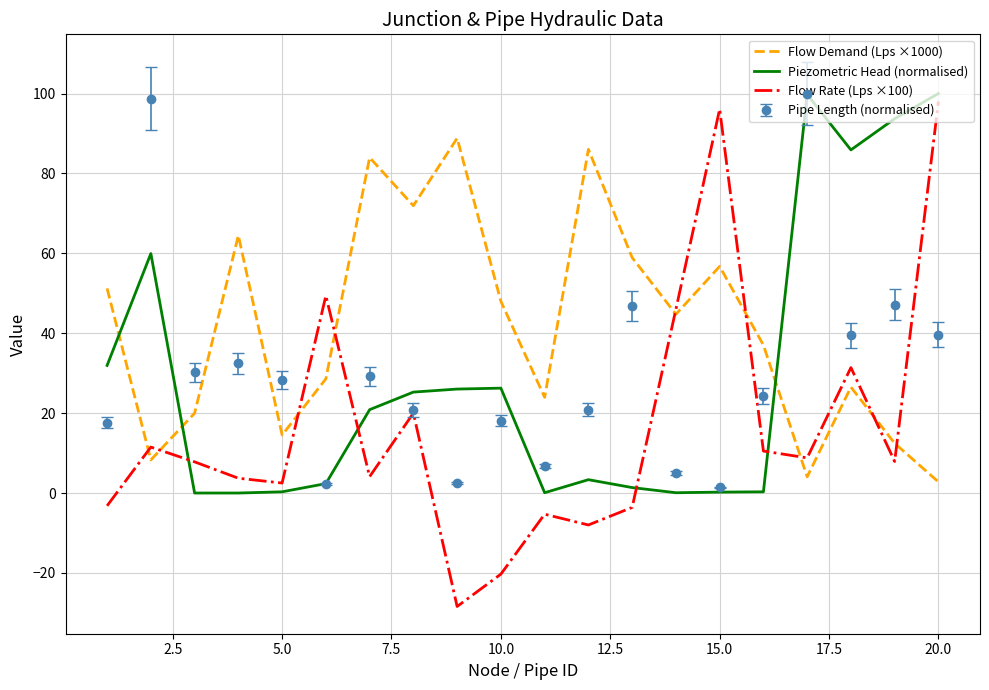

What is the maximum value shown in the chart?

100.0